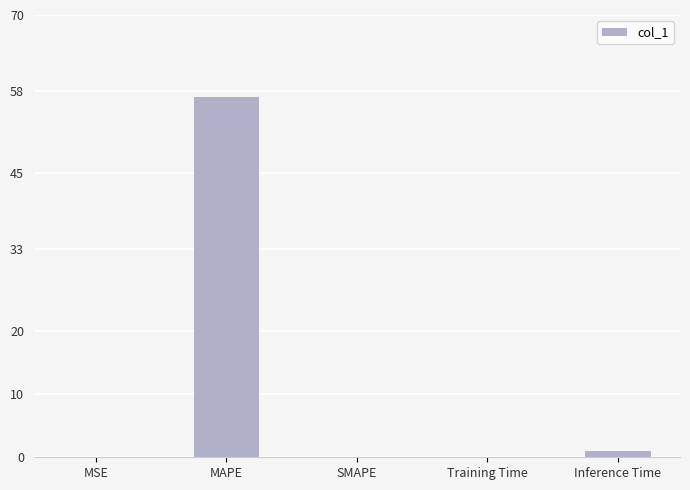

What value does the data have at MAPE?

57.0